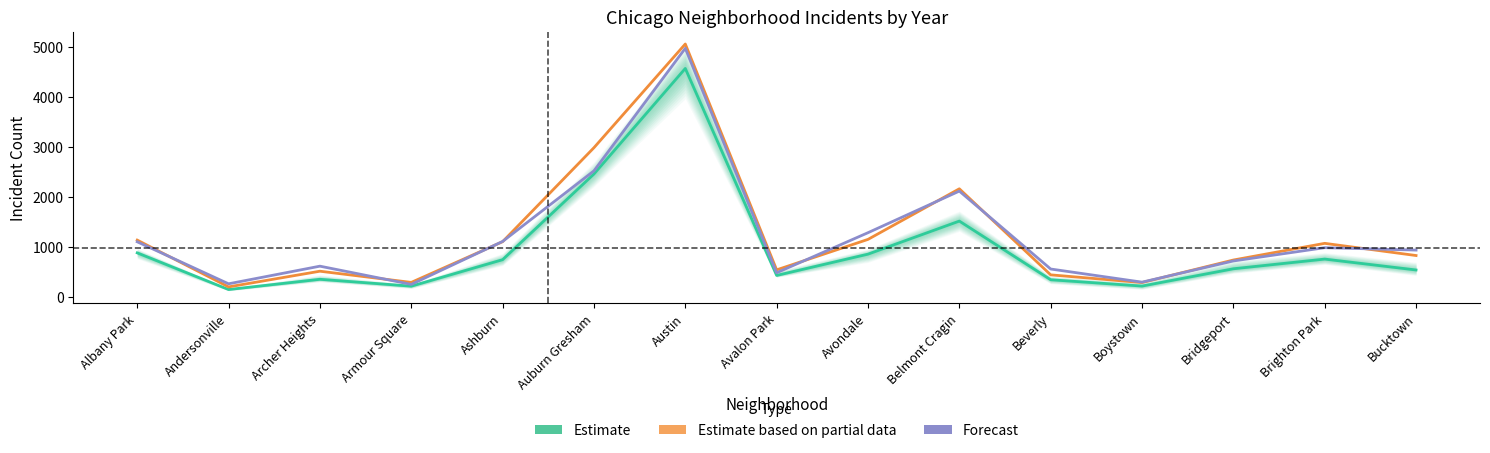

How many series are shown in this chart?

3